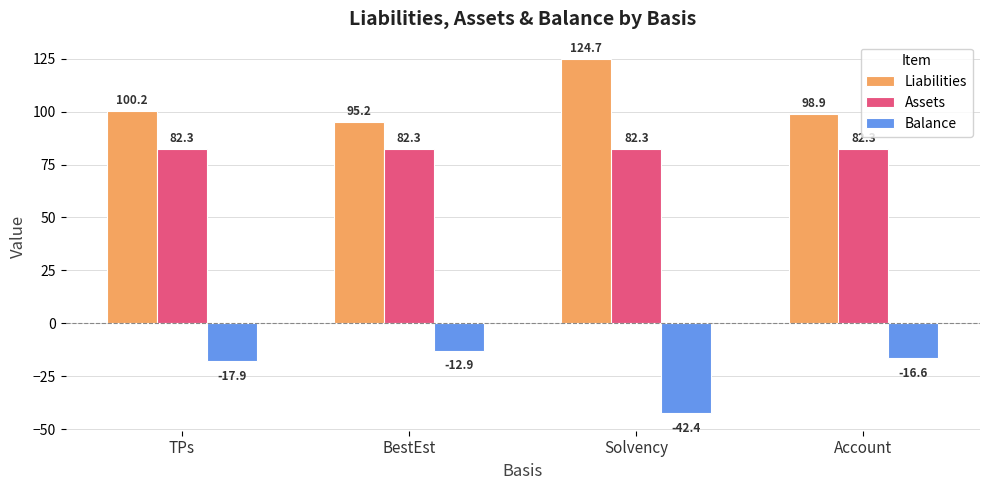

Reading right to left, extract all data points from this chart.

Liabilities: 98.9	124.7	95.2	100.2
Assets: 82.3	82.3	82.3	82.3
Balance: -16.6	-42.4	-12.9	-17.9